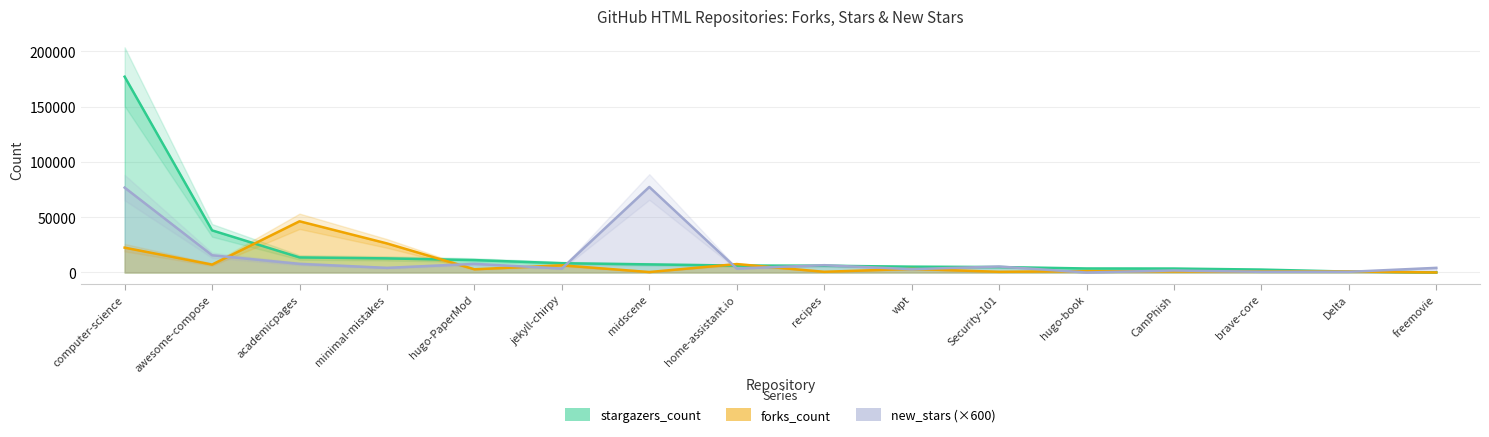

Reading left to right, extract all data points from this chart.

forks_count: 22485	7155	46329	26297	2916	6489	408	7598	627	3232	616	1218	977	940	943	34
stargazers_count: 177163	38111	13636	12774	11220	8388	7330	6250	6115	5248	4926	3638	3569	2641	798	143
new_stars: 76800	15600	7800	4200	7800	3600	77400	3600	6600	3000	5400	0	1800	600	600	4200